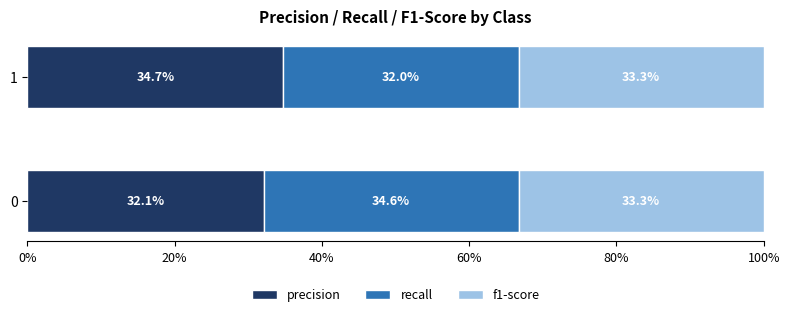

The value of precision at 1 is 34.7. True or false?

True